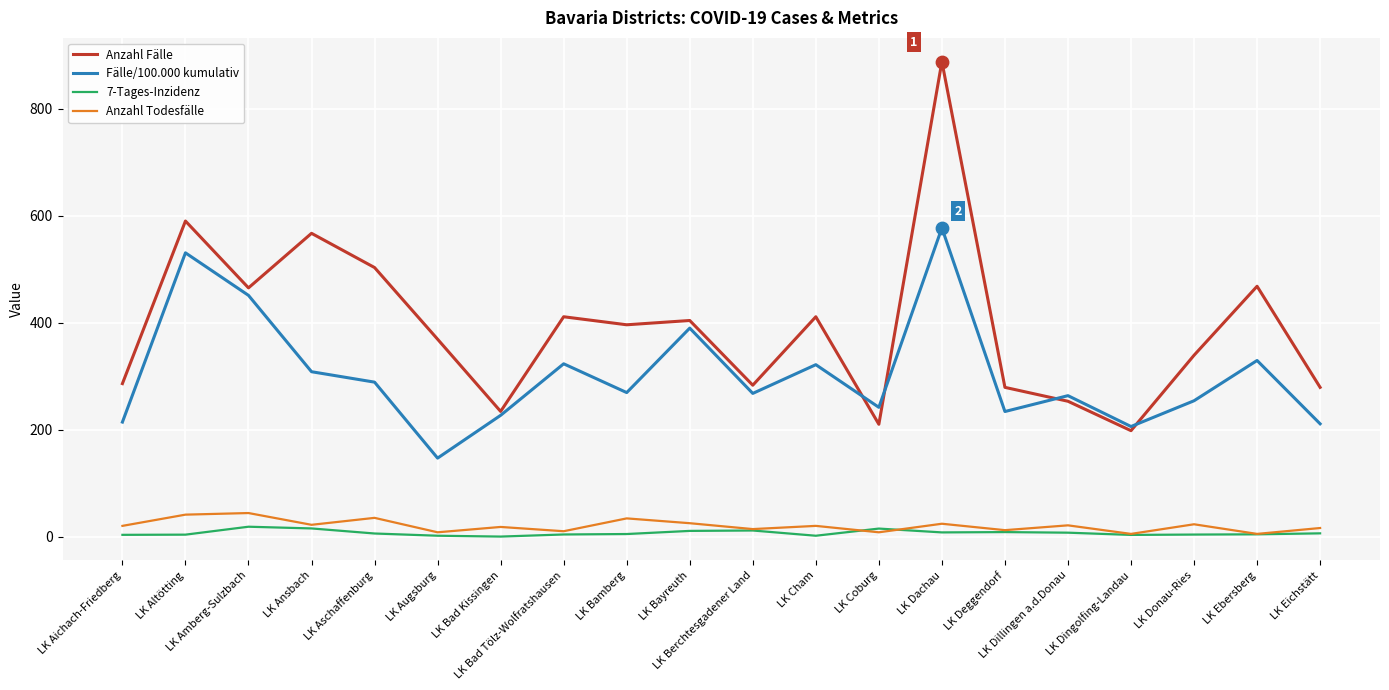

At which category is the sum across all series the highest?

LK Dachau